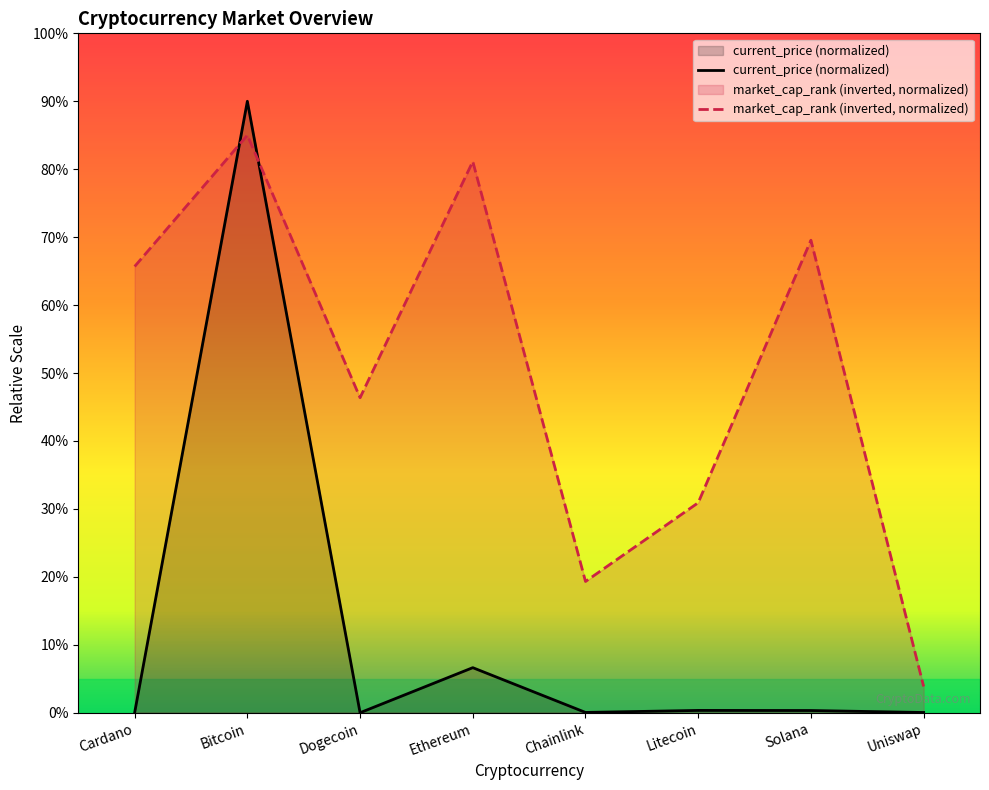

At Chainlink, list the series in order from smallest to largest.

current_price (normalized), market_cap_rank (inverted, normalized)